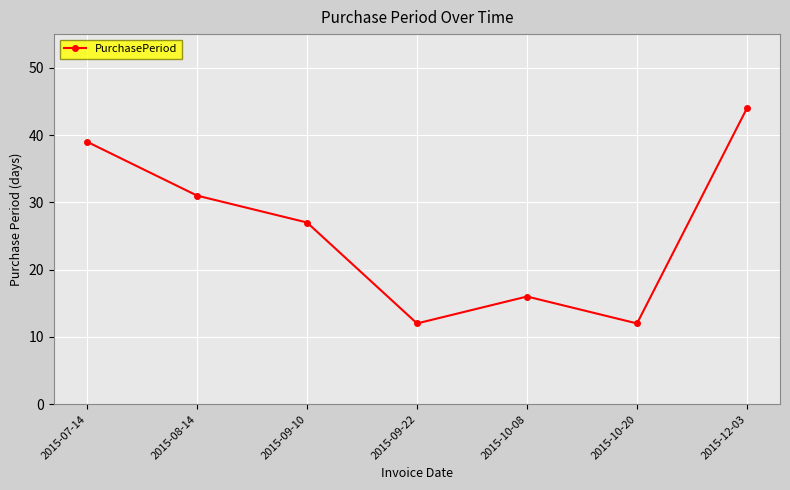

Count the number of data series in this chart.

1